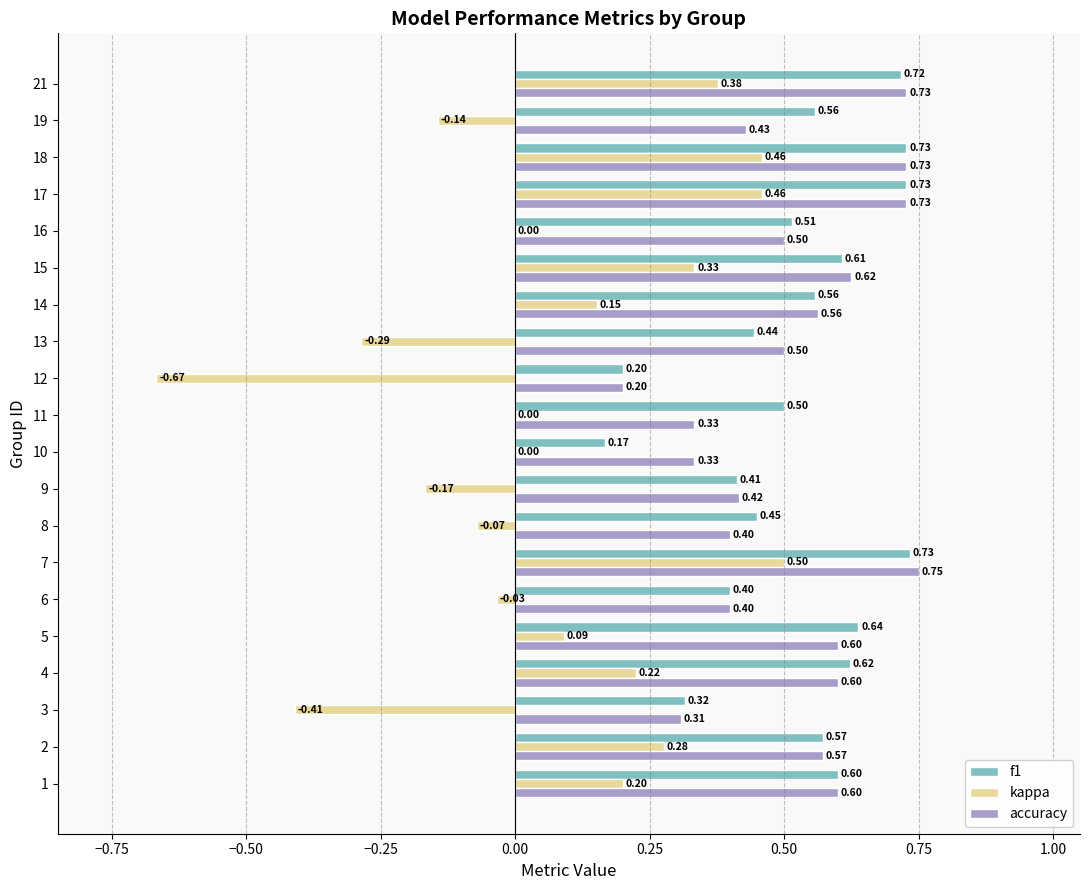

What is the total value across all series at 18?

1.9